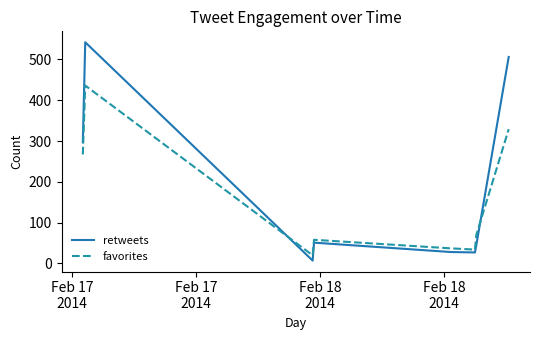

What is the difference between the second highest and minimum values in the favorites series?

309